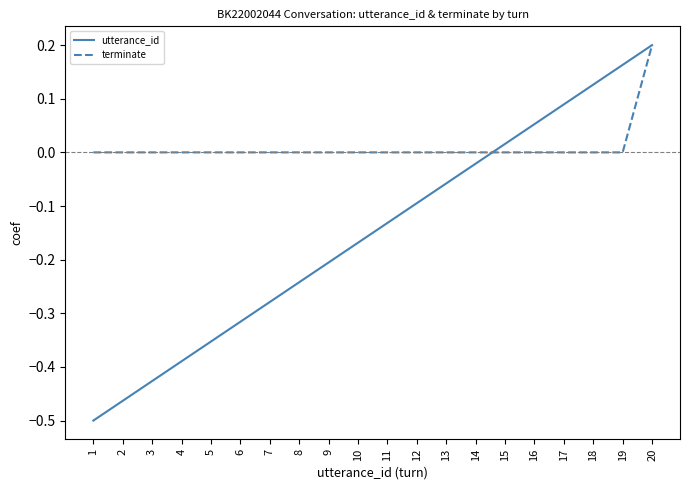

At which label does utterance_id first exceed 0?

15